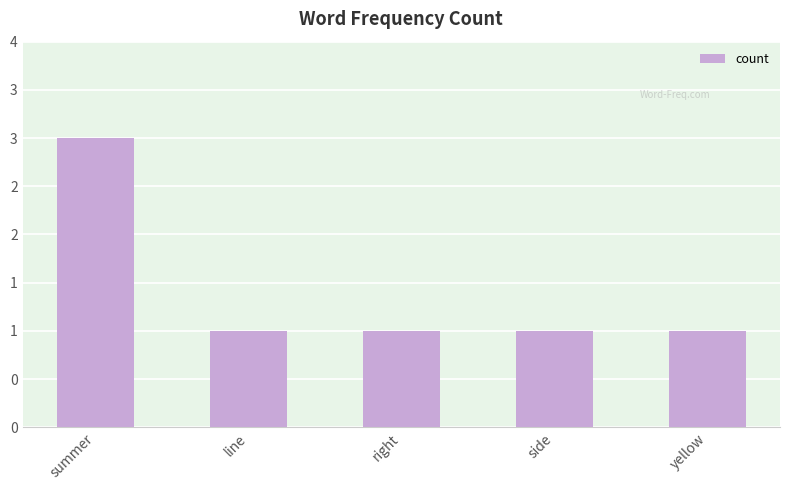

What position from the left is summer?

1